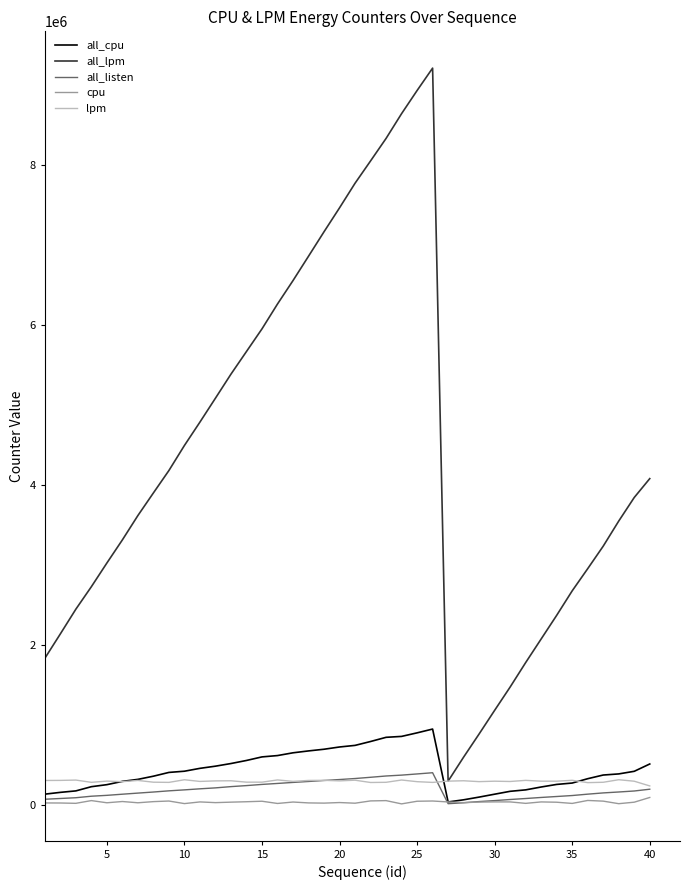

What is the maximum value for all_lpm?

9216408